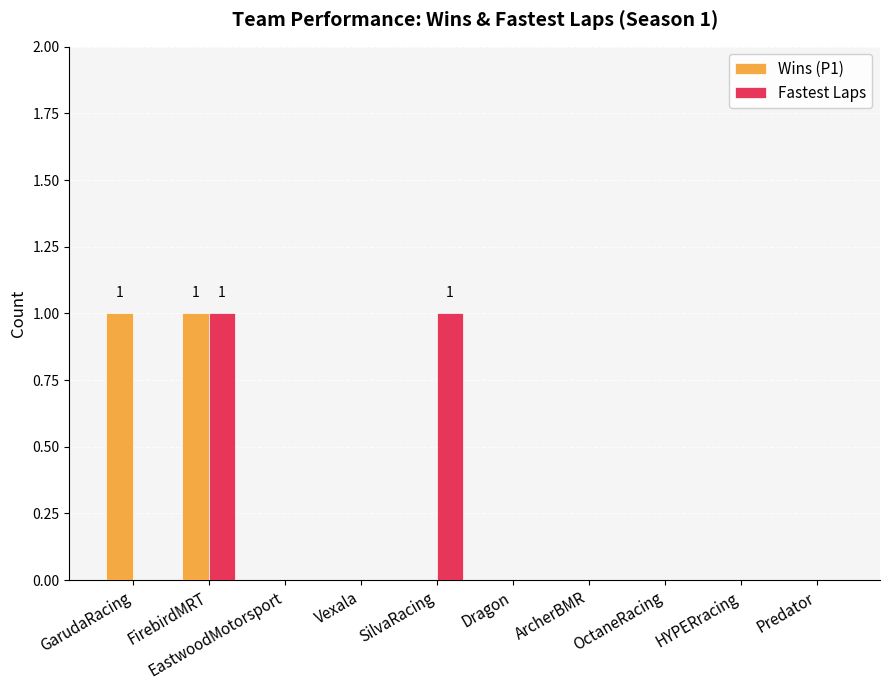

At which category is the sum across all series the highest?

FirebirdMRT